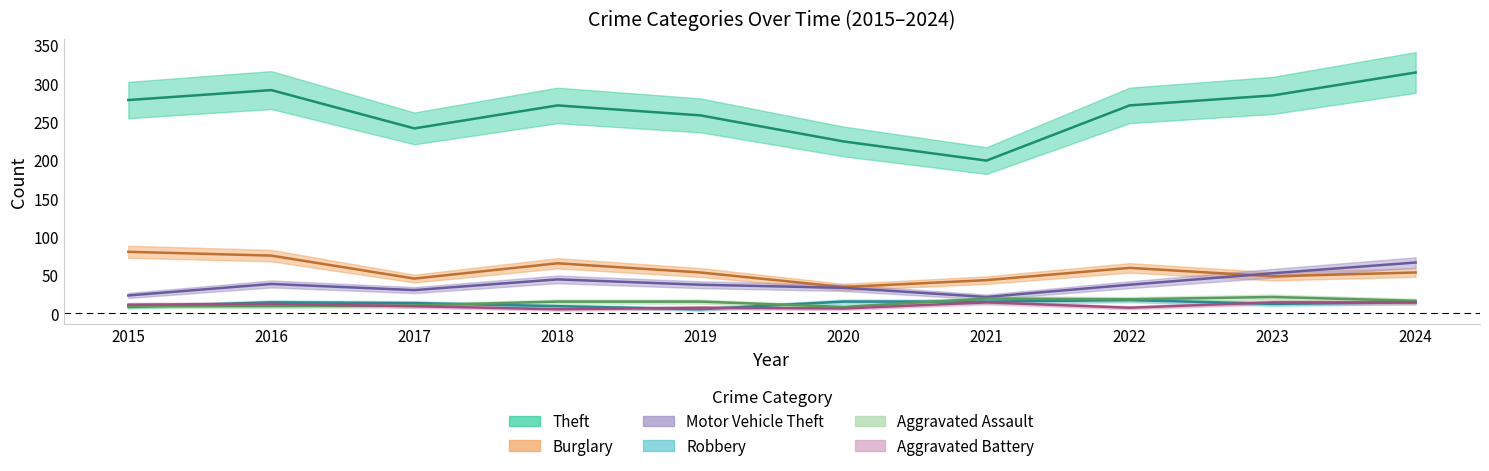

Which series has the largest range (max minus min)?

Theft